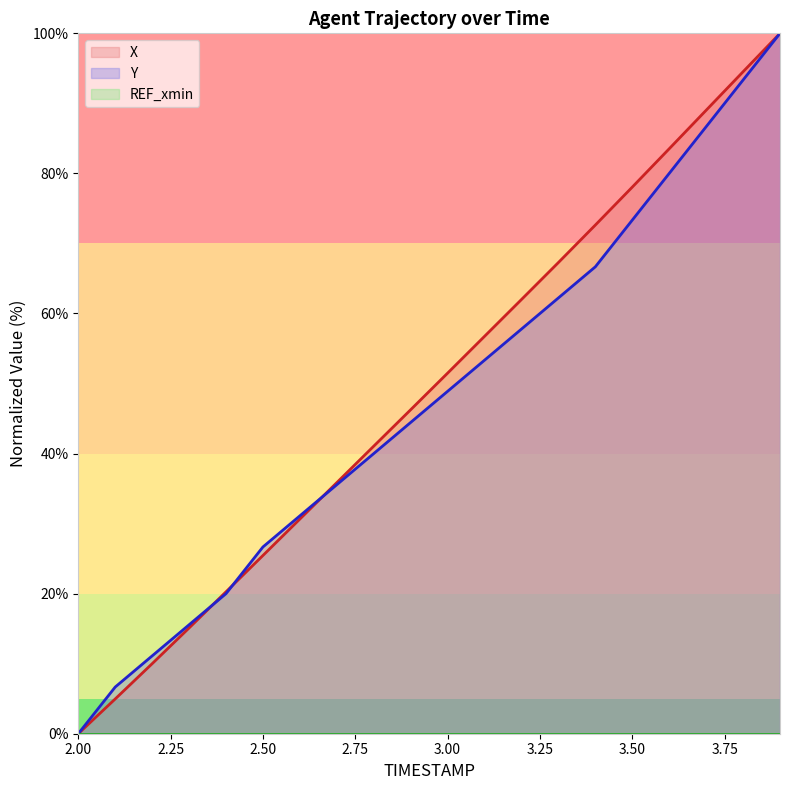

Reading left to right, list all the values displayed in this chart.

X: 0.0	5.0	10.0	15.1	20.3	25.5	30.7	35.9	41.1	46.3	51.5	56.7	62.0	67.3	72.6	78.0	83.5	89.0	94.5	100.0
Y: 0.0	6.7	11.1	15.6	20.0	26.7	31.1	35.6	40.0	44.4	48.9	53.3	57.8	62.2	66.7	73.3	80.0	86.7	93.3	100.0